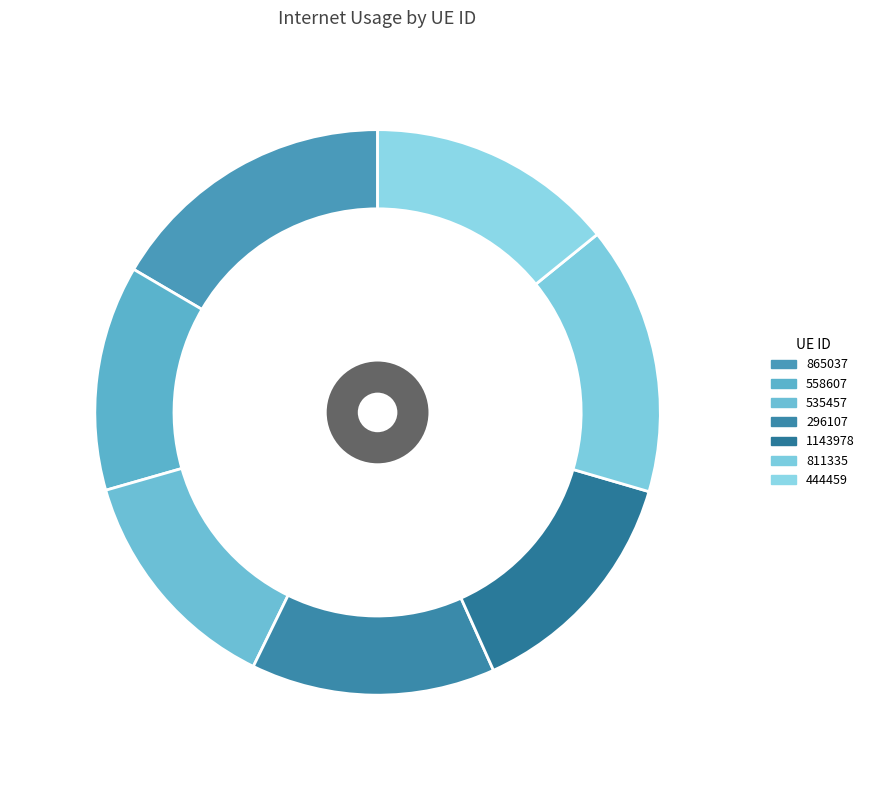

Is 1143978 the majority of the pie?

No